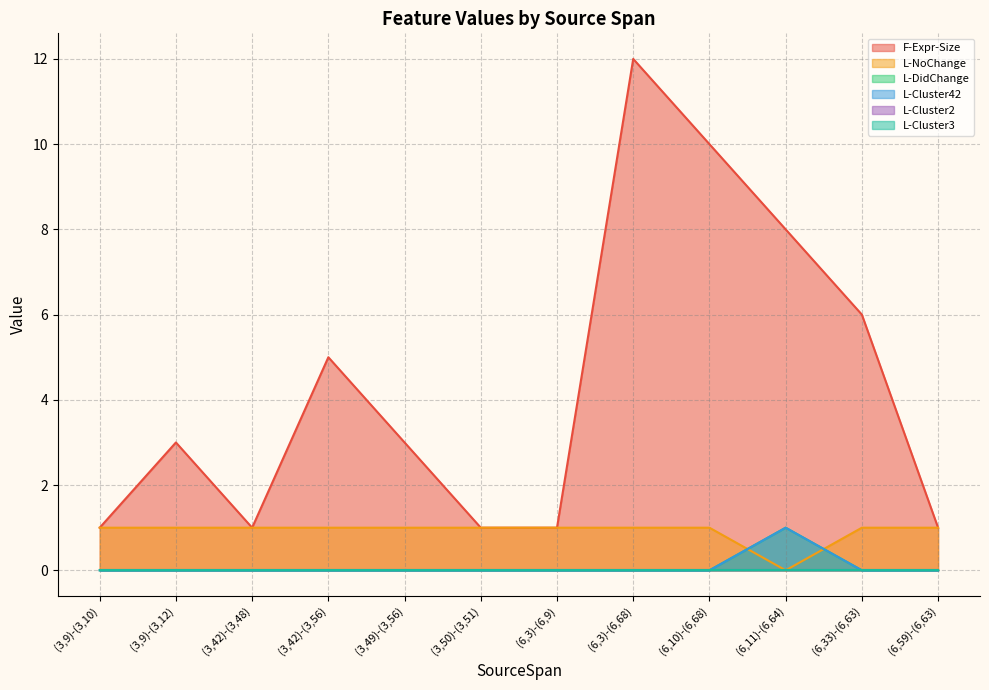

Does the chart have visible grid lines?

Yes